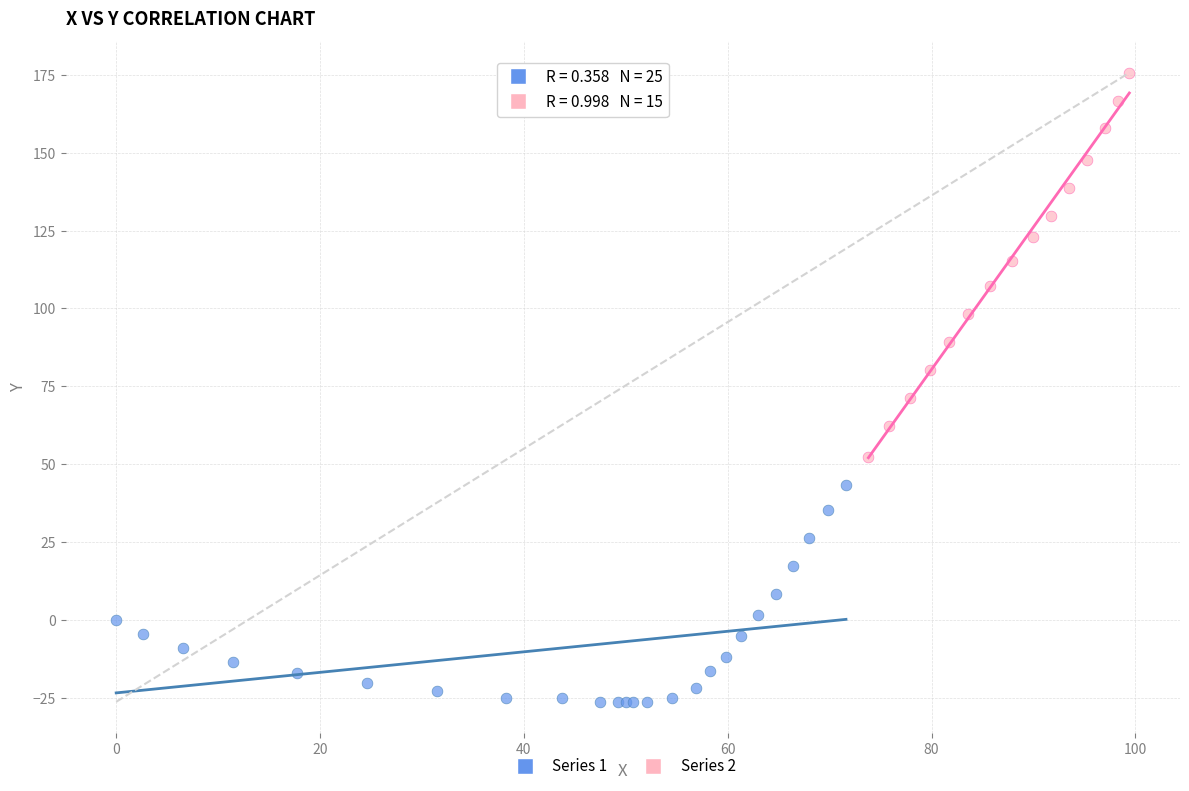

Which series reaches the maximum Y coordinate?

Series 2